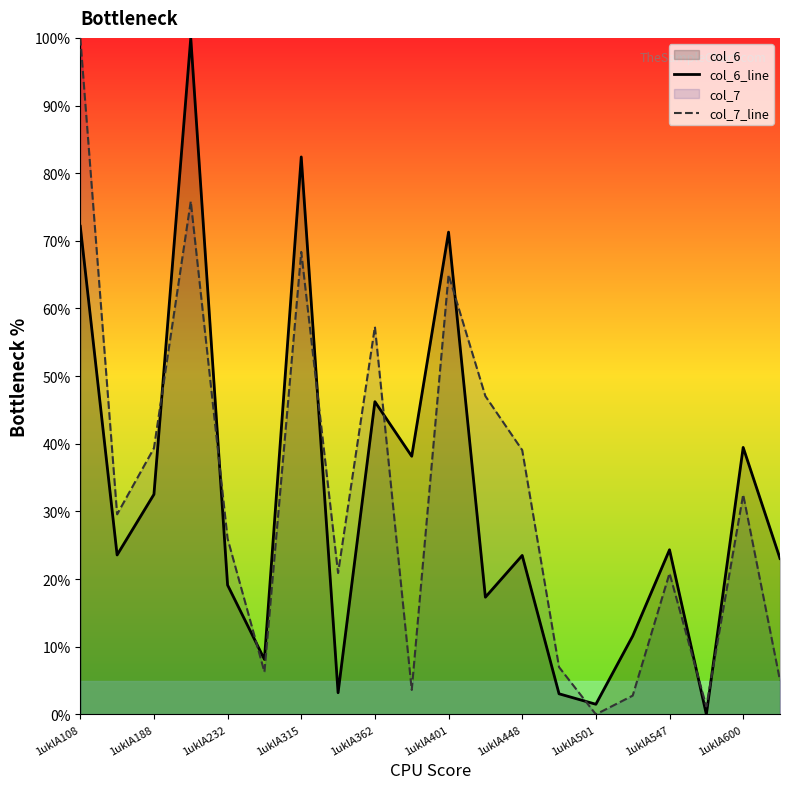

The col_6_line series shows 71.3 at 1uklA401. True or false?

True